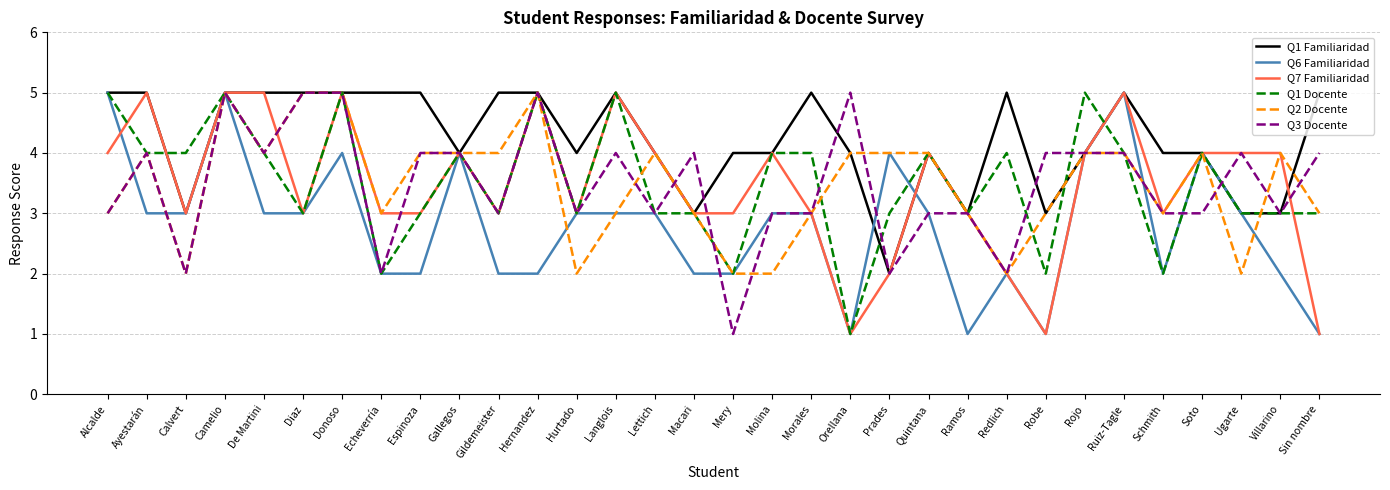

True or false: Q2 Docente has more than 2 points higher than both neighbors.

True